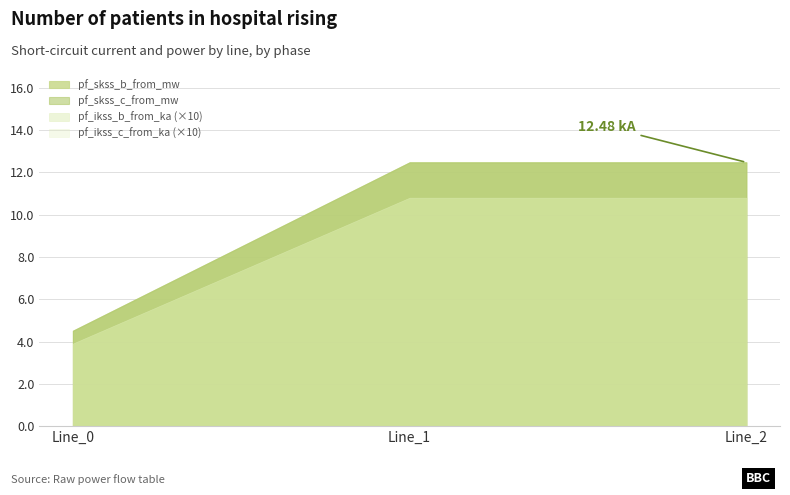

What is the difference between the pf_skss_b_from_mw values at Line_0 and Line_1?

8.0